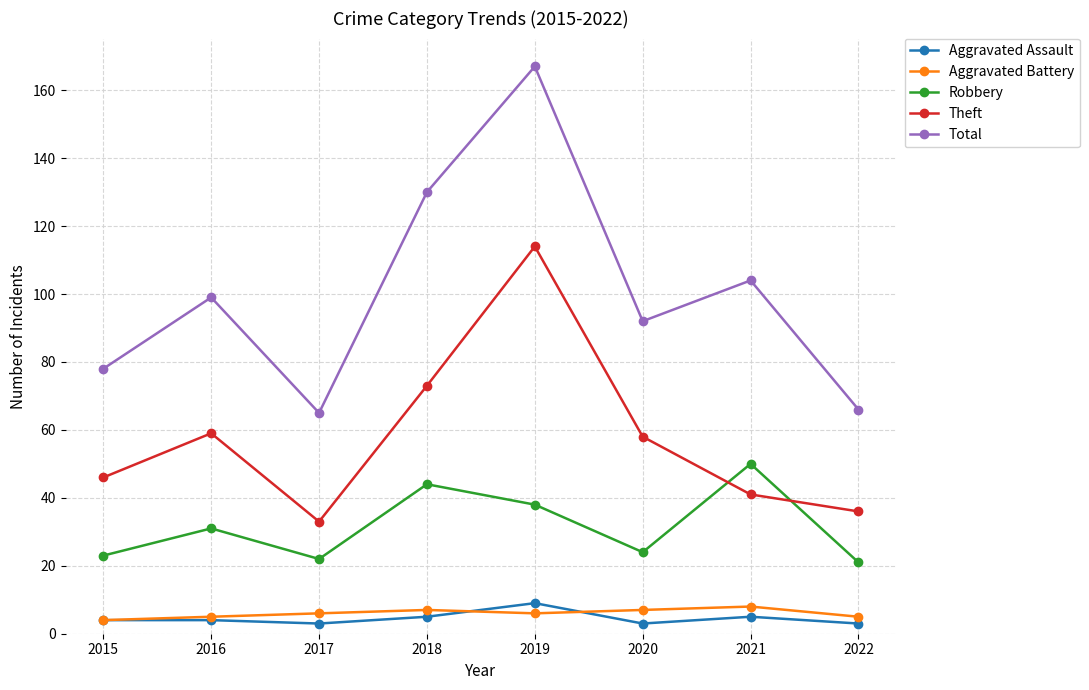

What is the difference between the second highest and second lowest values in the Robbery series?

22